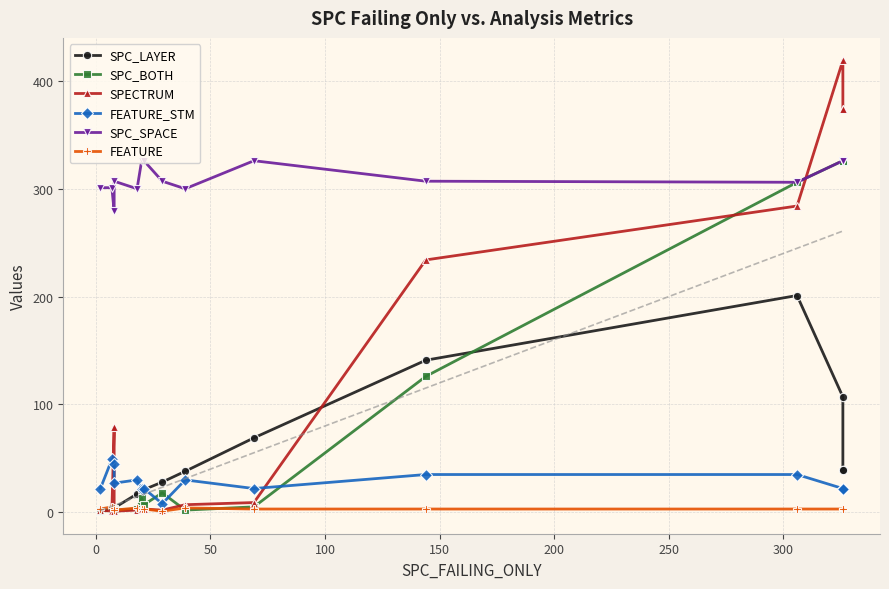

How many data points does each series have?

15